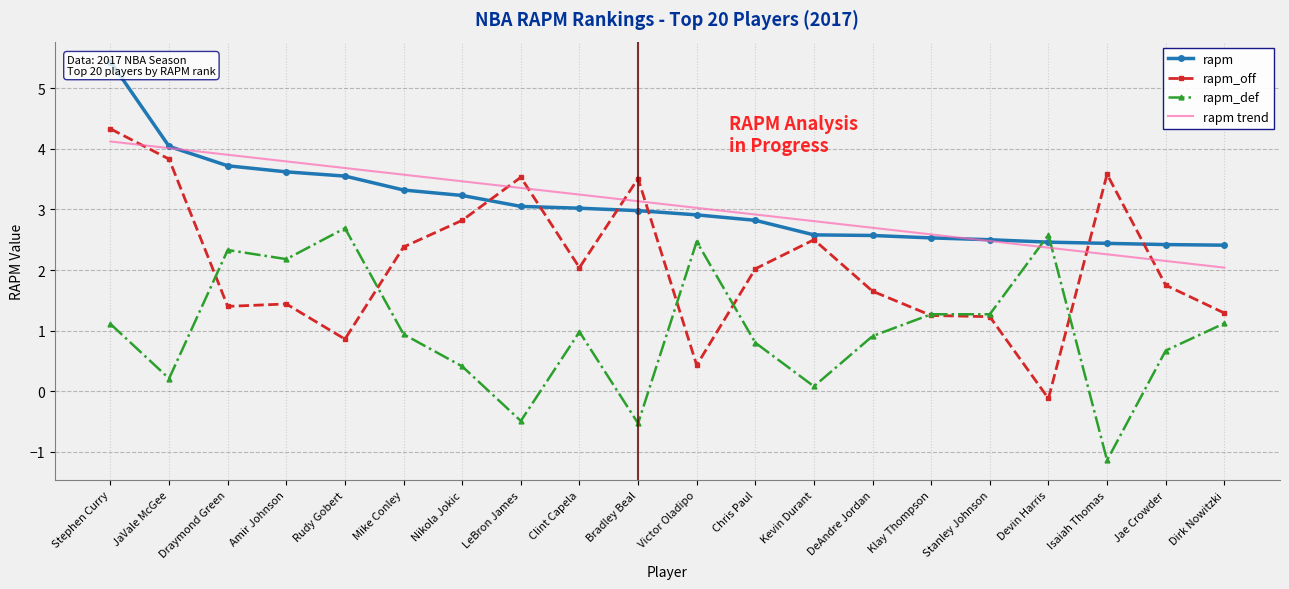

How many categories are shown in the chart?

20